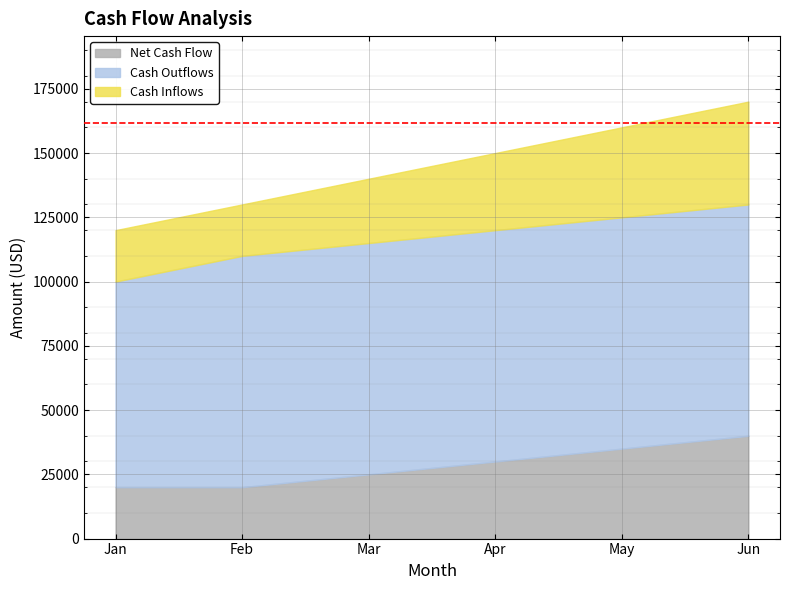

At which category is the sum across all series the highest?

Jun